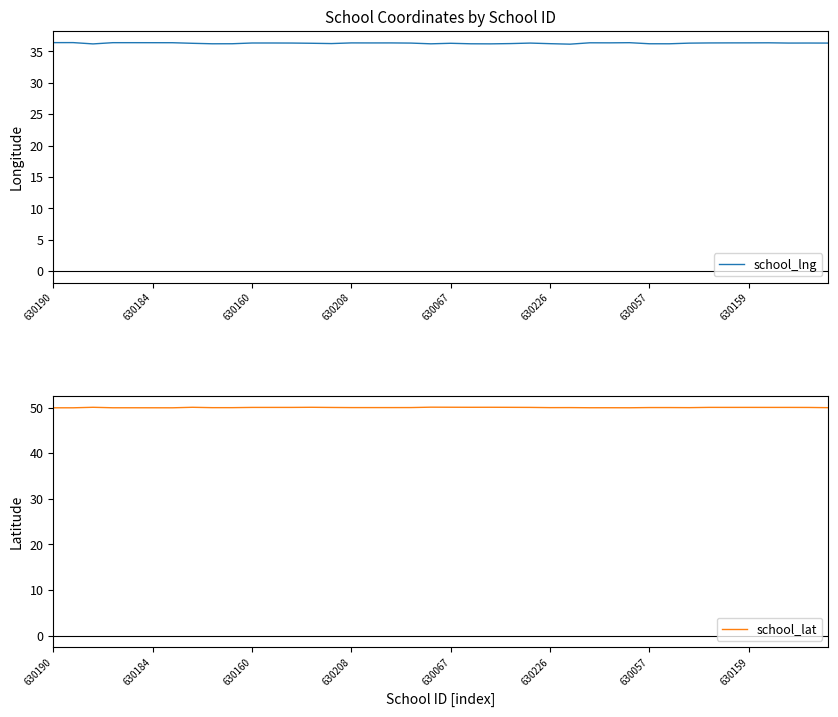

What is the sum of all school_lat values?

1999.8